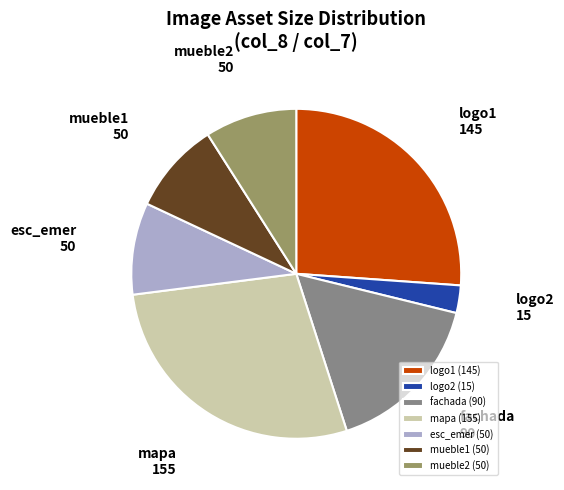

Combined, do mapa and fachada account for over 50%?

No